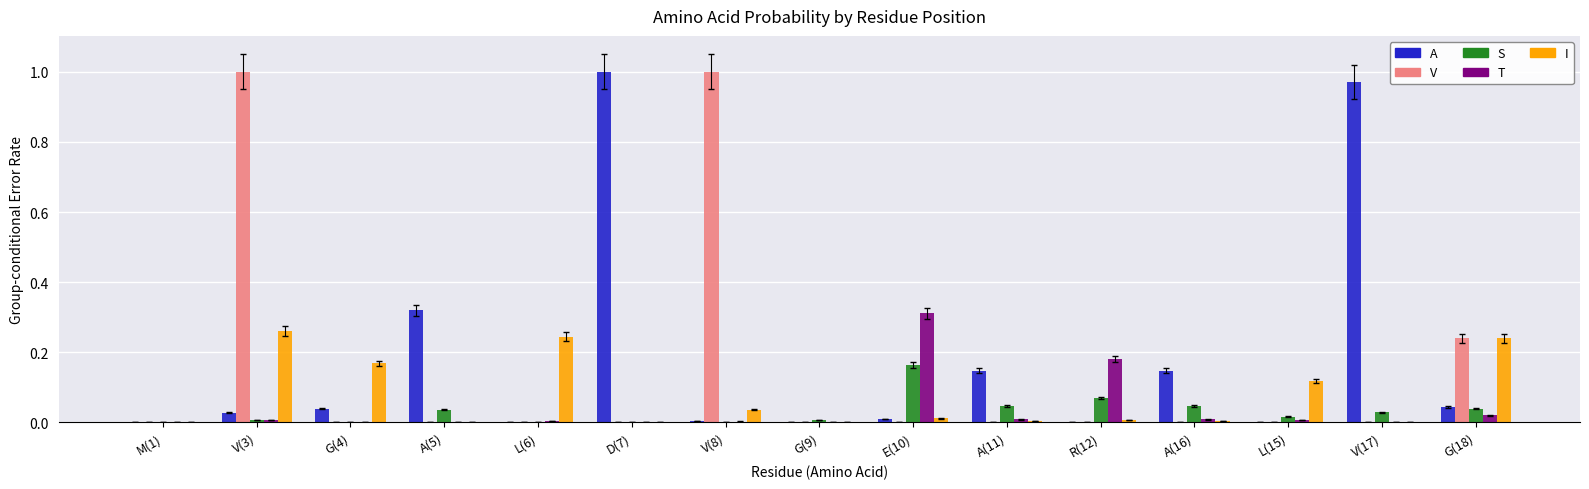

At which category is the sum across all series the highest?

V(3)